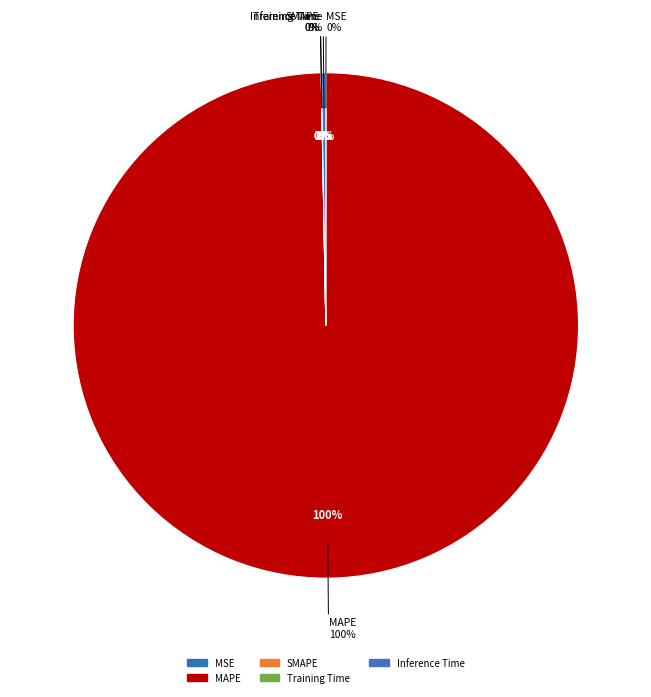

Between MAPE and MSE, which is larger?

MAPE